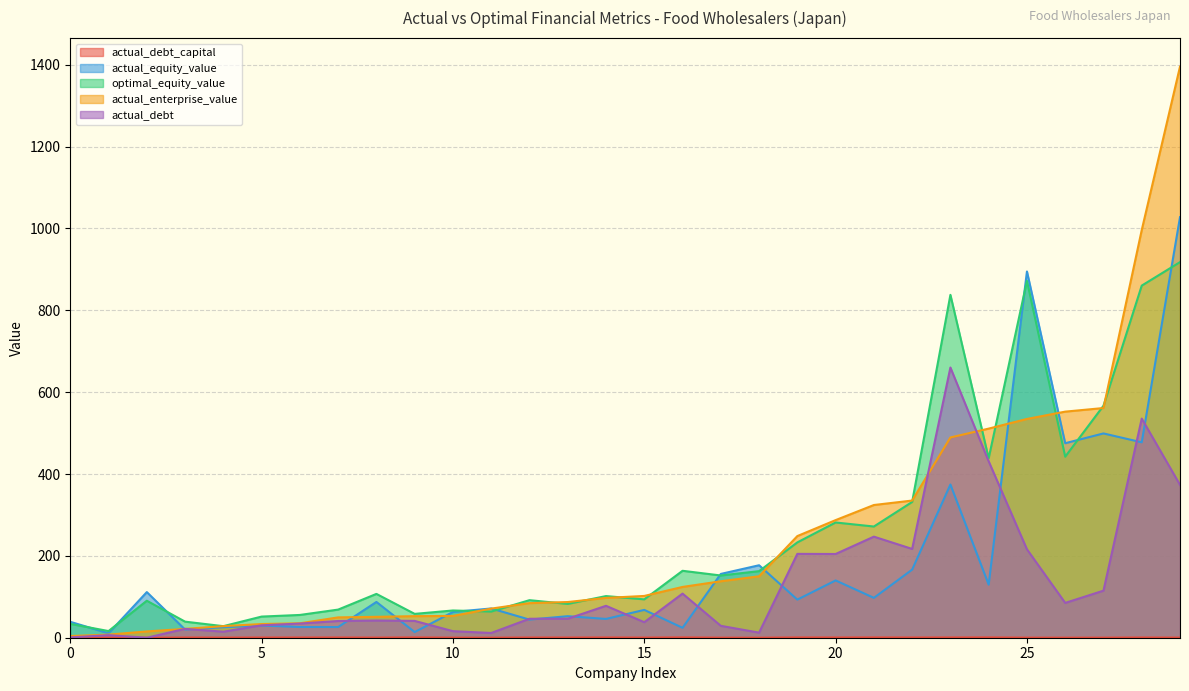

The value of actual_debt at 5 is 30.4. True or false?

True